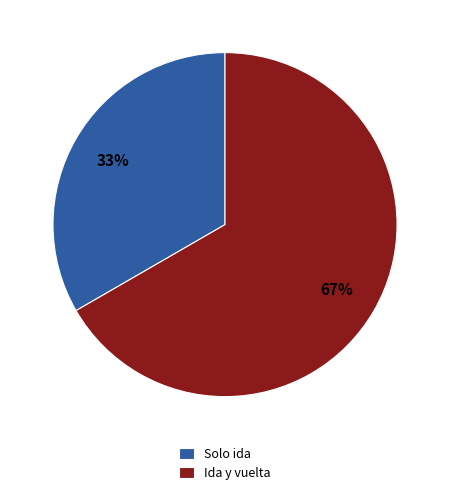

To the nearest percent, what is the average slice percentage?

50%